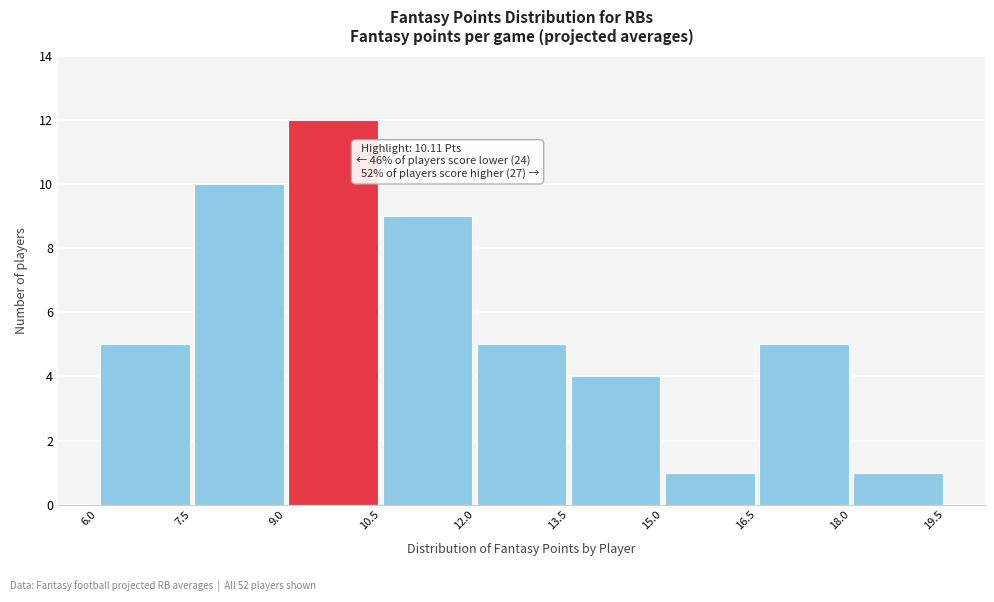

Over which range of the x-axis is the bar tallest?

9.0 to 10.5